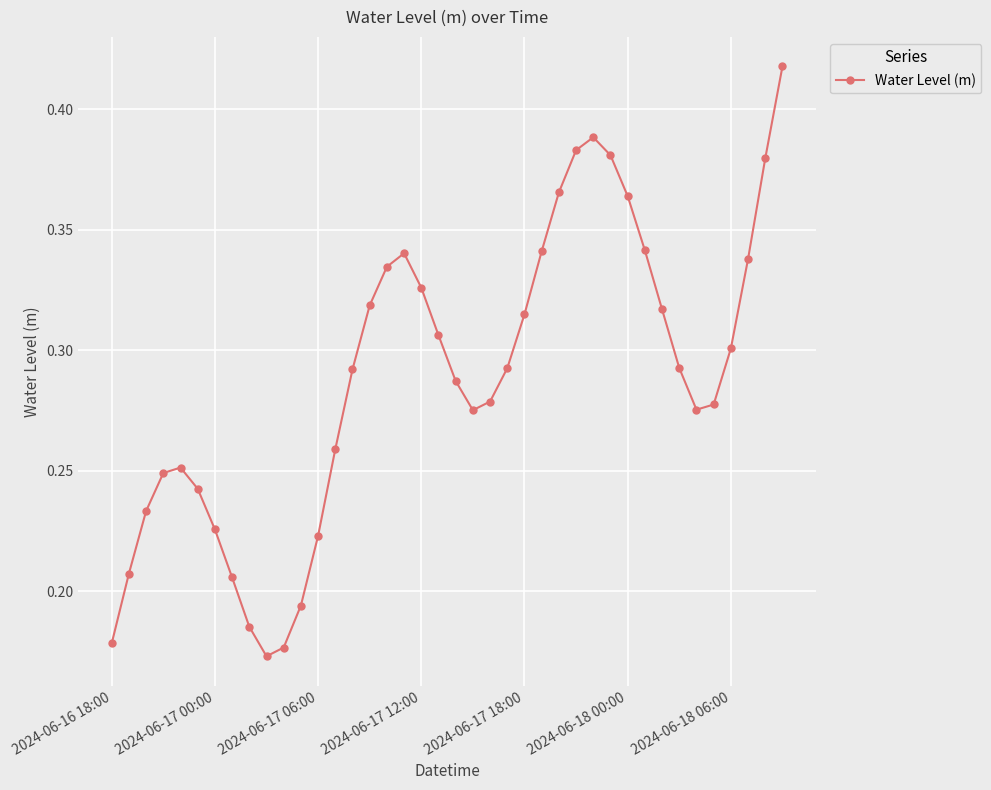

What is the sum of all values?

11.5